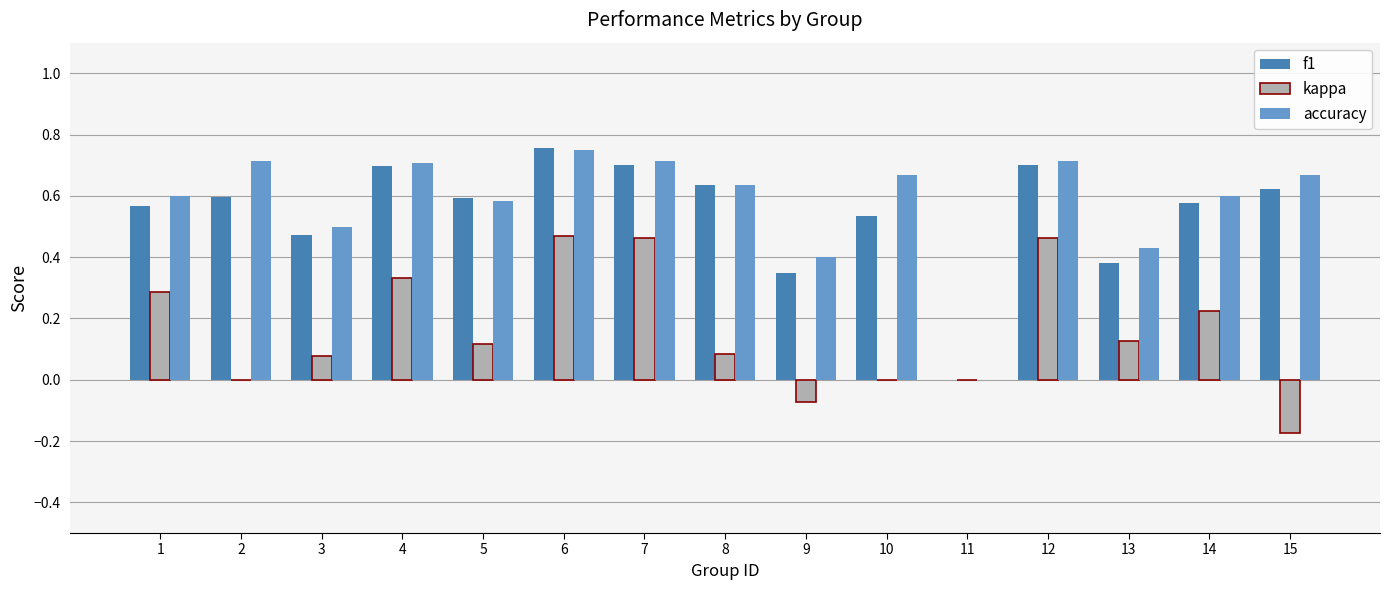

Is the value of f1 at 4 greater than the value of accuracy at 10?

Yes